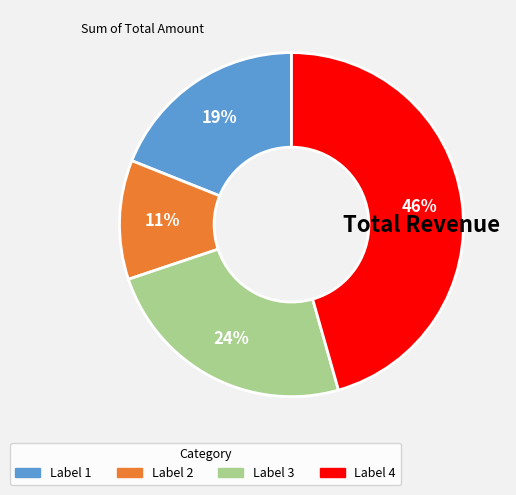

How many segments does this pie chart have?

4